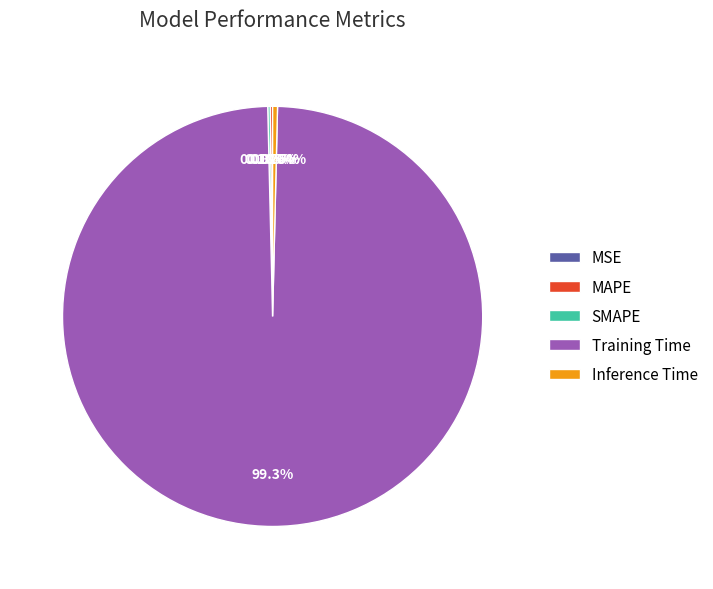

Which category has the biggest portion of the pie?

Training Time